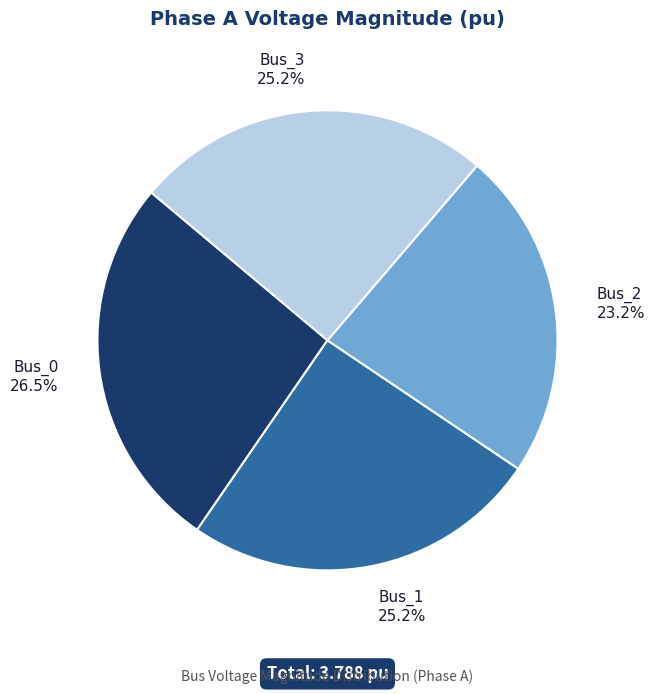

Count the number of slices in the pie.

4